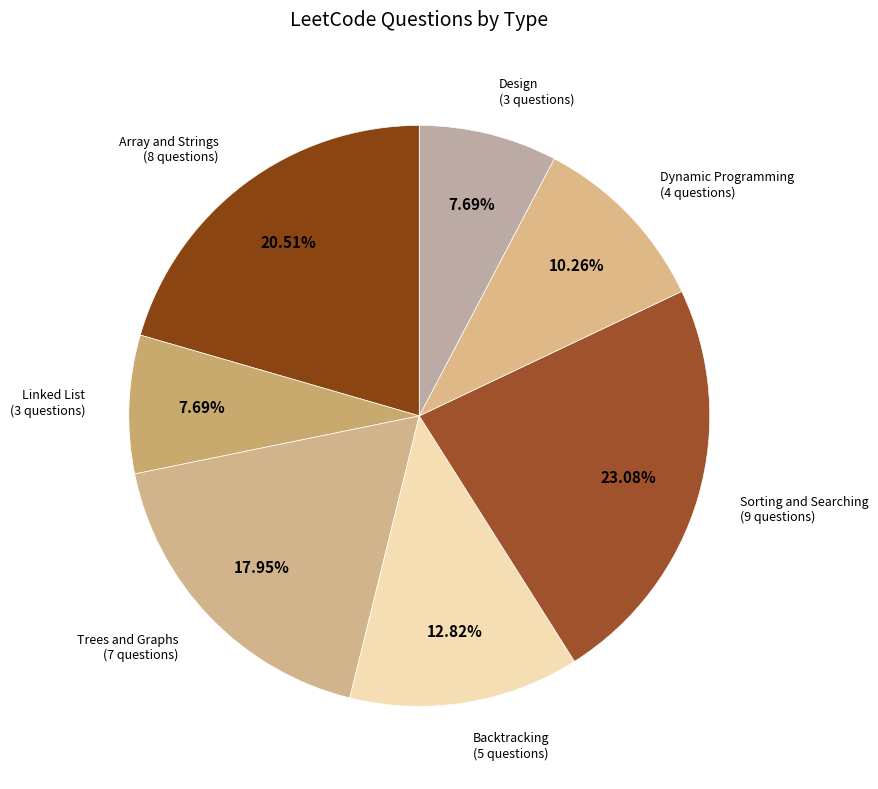

How much of the chart is everything except Backtracking?

87.2%